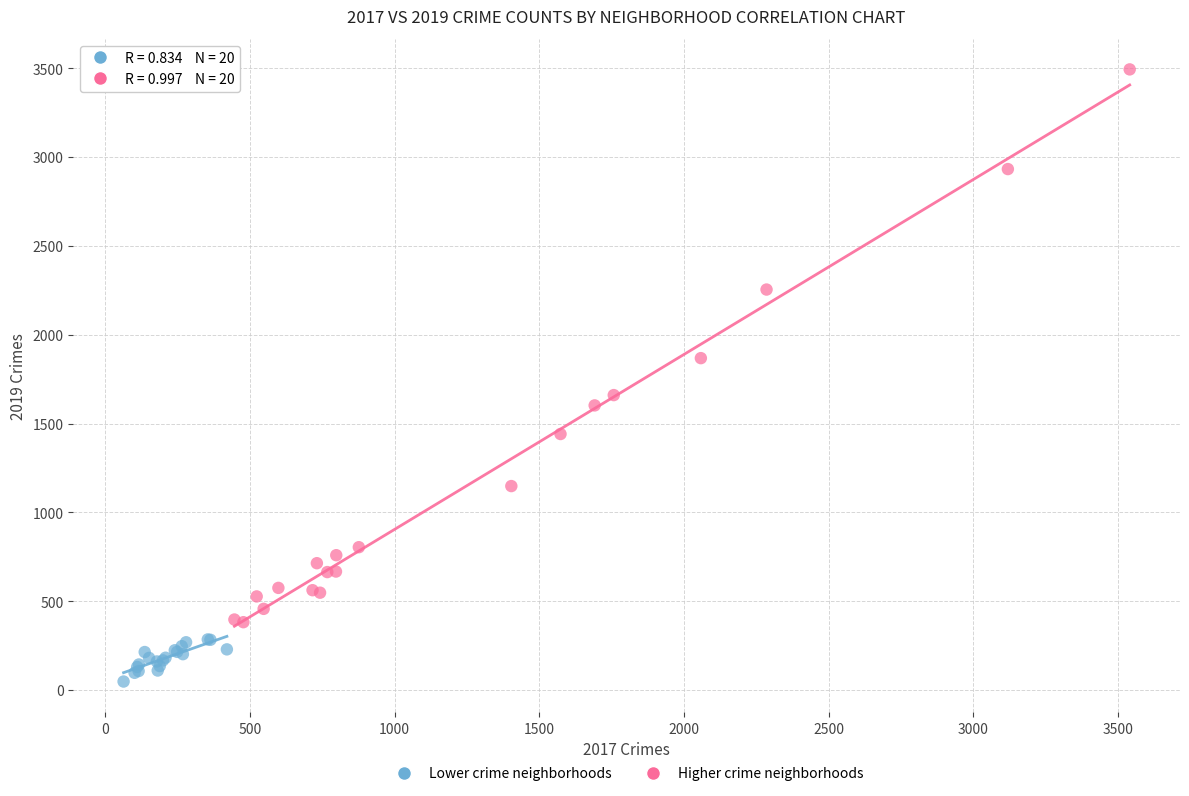

Which series contains the highest Y value?

Higher crime neighborhoods